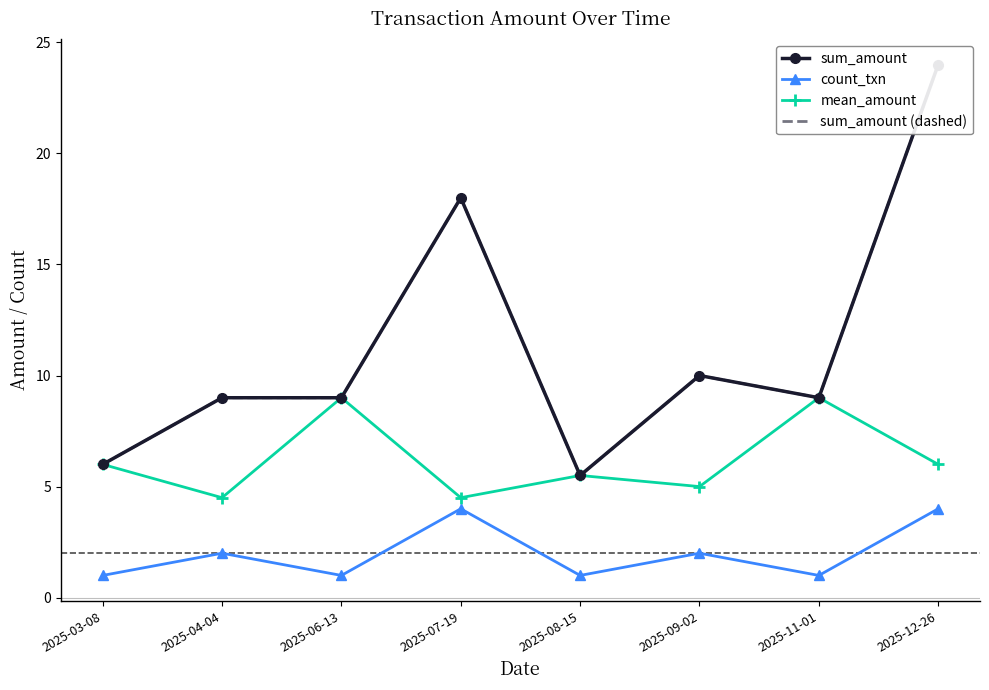

Does the chart have visible grid lines?

No